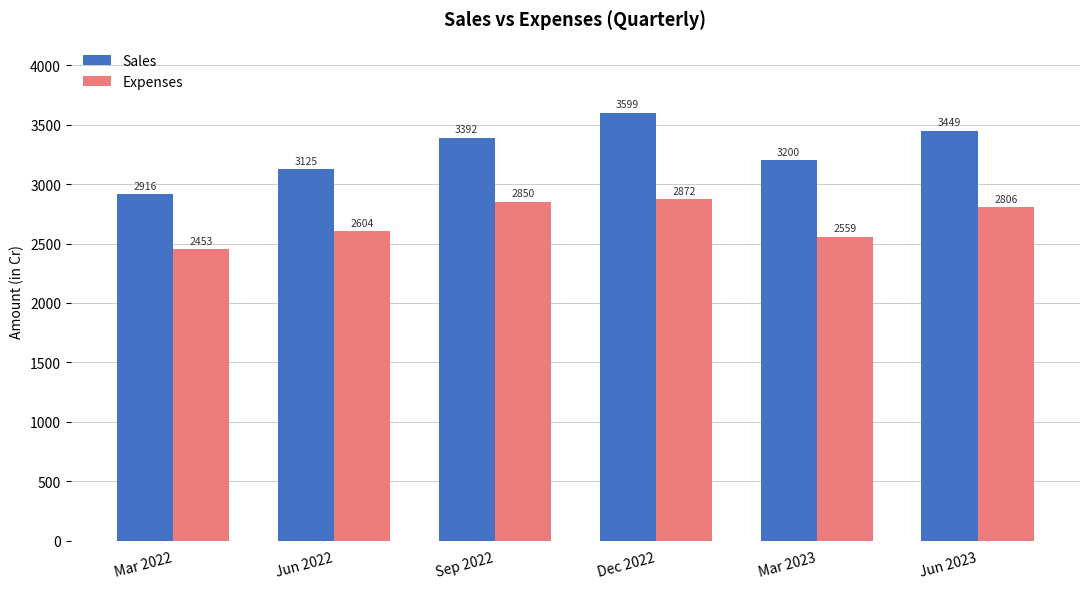

Rank the series by their maximum value, from highest to lowest.

Sales, Expenses